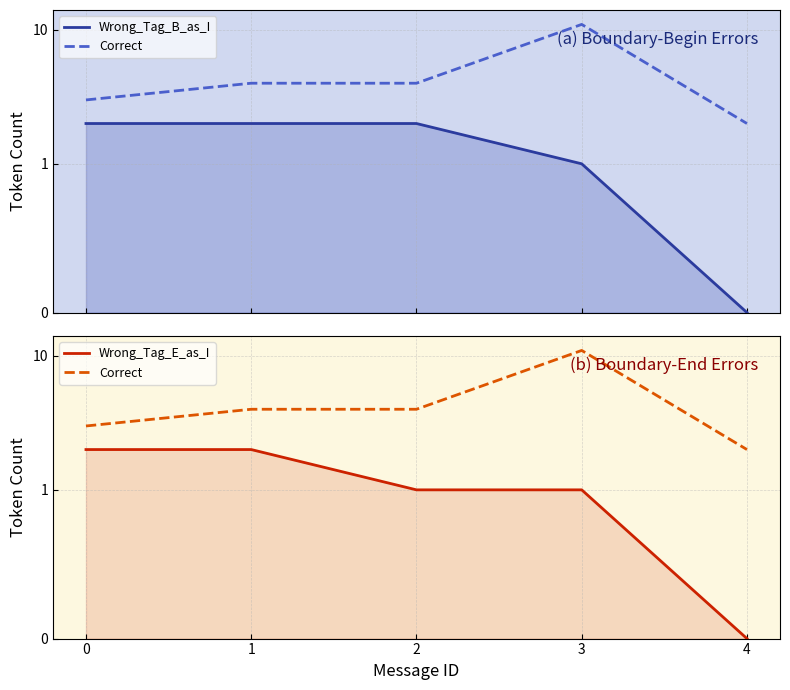

Count the Wrong_Tag_E_as_I values in the range 1 to 2.

4